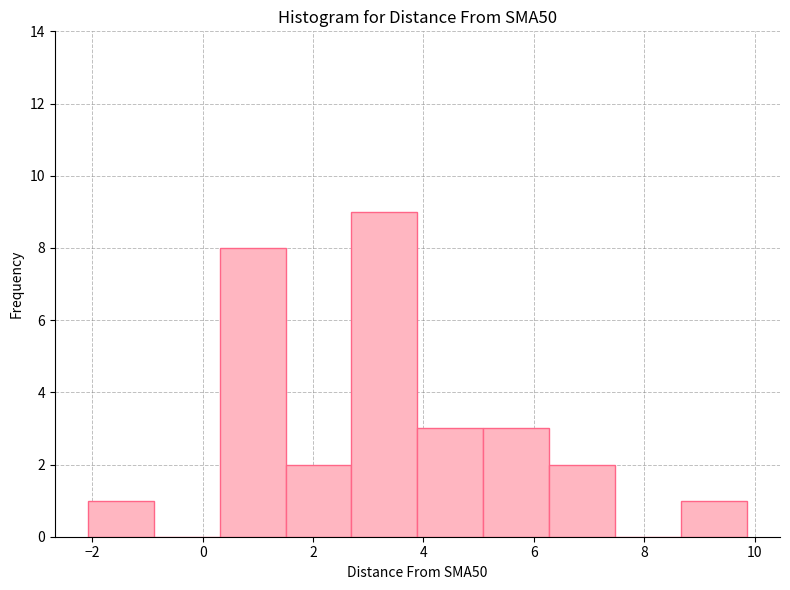

Reading left to right, list every bar in this chart as the range it spans on the x-axis followed by its height. Neither the bar edges nor the heights are printed on the chart, so give them approximately, as read against the axes.

-2.0 to -0.8: 1
-0.8 to 0.4: 0
0.4 to 1.6: 8
1.6 to 2.6: 2
2.6 to 3.8: 9
3.8 to 5.0: 3
5.0 to 6.2: 3
6.2 to 7.4: 2
7.4 to 8.6: 0
8.6 to 9.8: 1